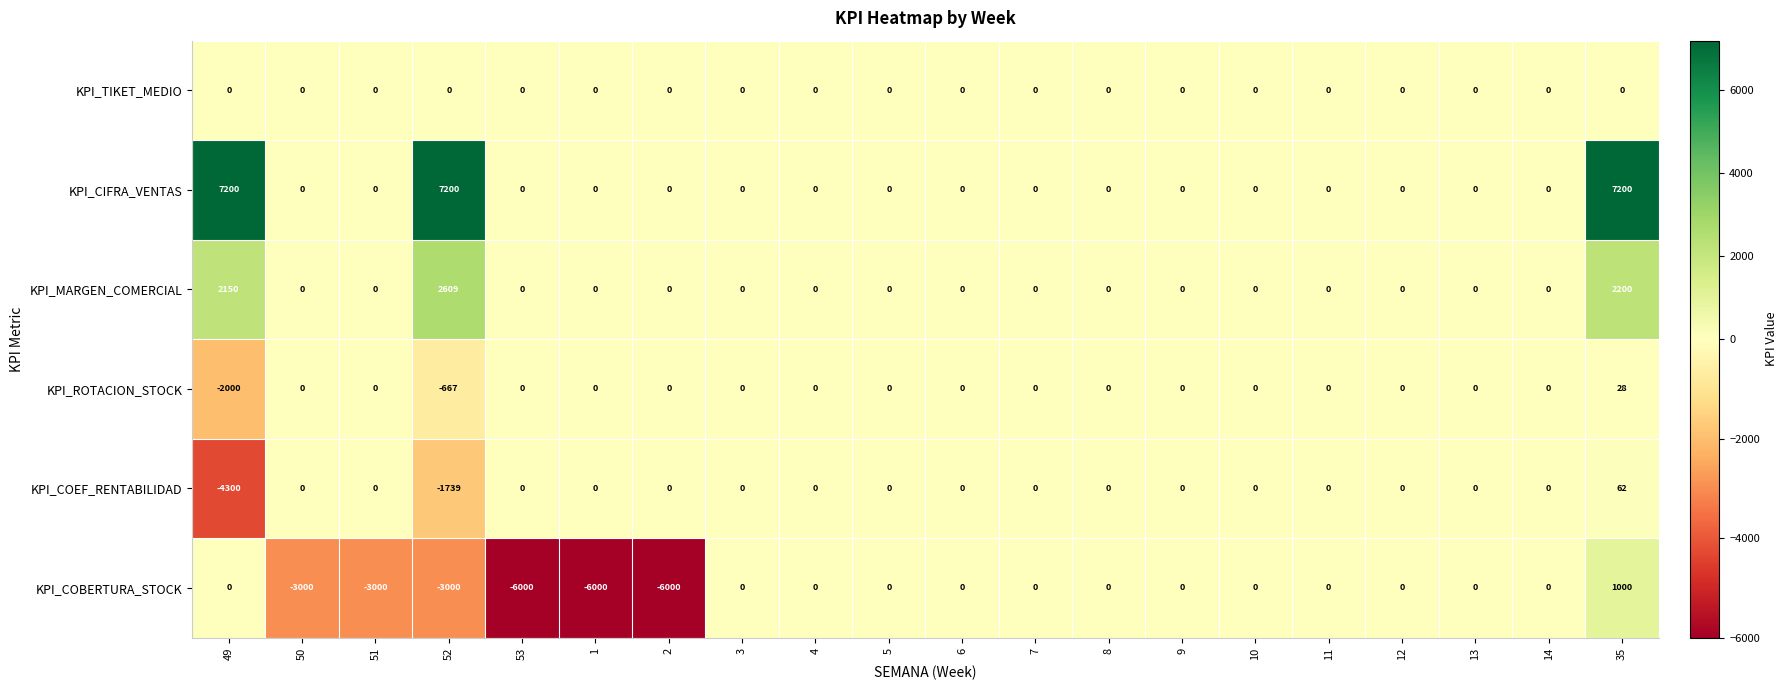

True or false: KPI_COEF_RENTABILIDAD has a value of 2344 at 7.

False